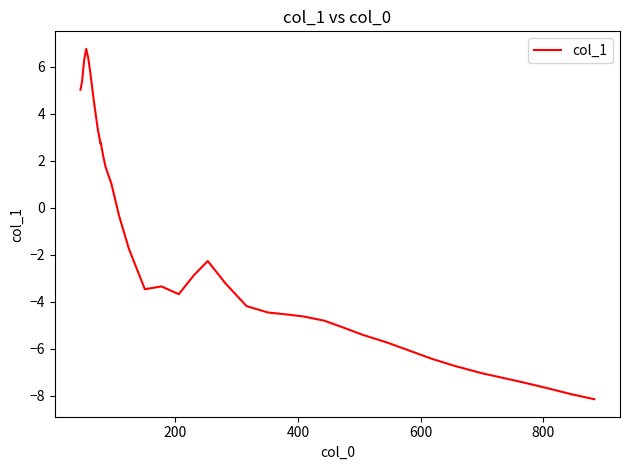

How many values are below -3?

21